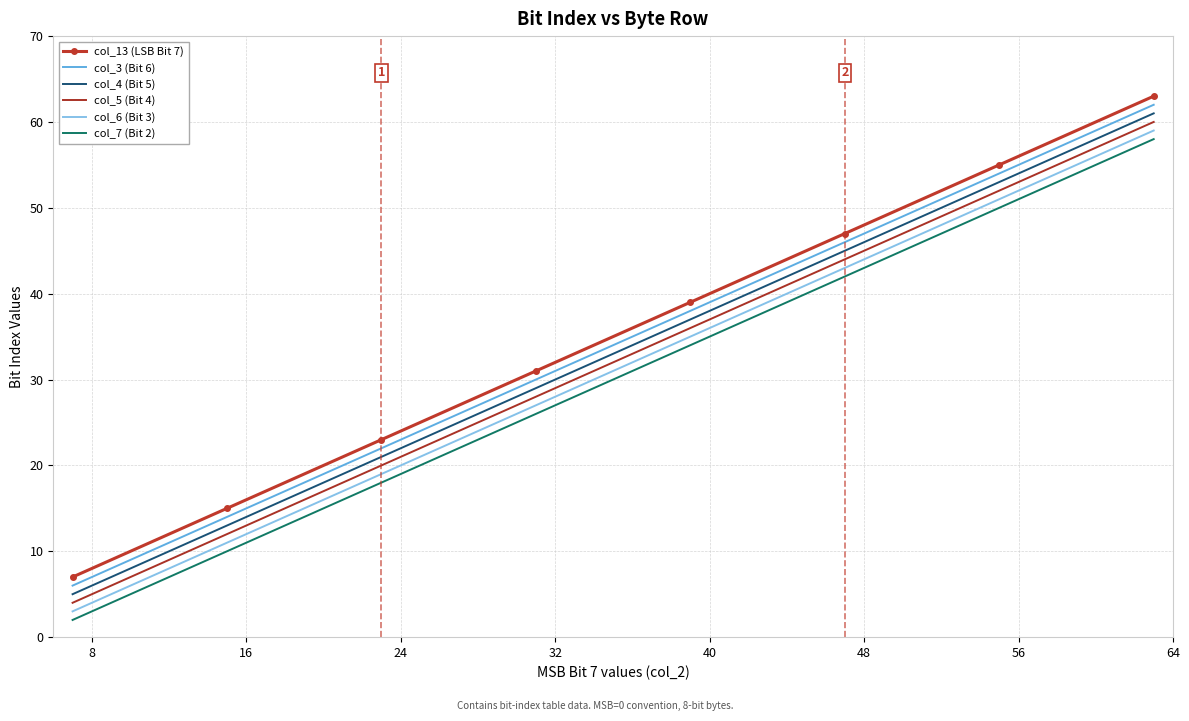

List the series in order of their overall mean, lowest first.

col_7 (Bit 2), col_6 (Bit 3), col_5 (Bit 4), col_4 (Bit 5), col_3 (Bit 6), col_13 (LSB Bit 7)